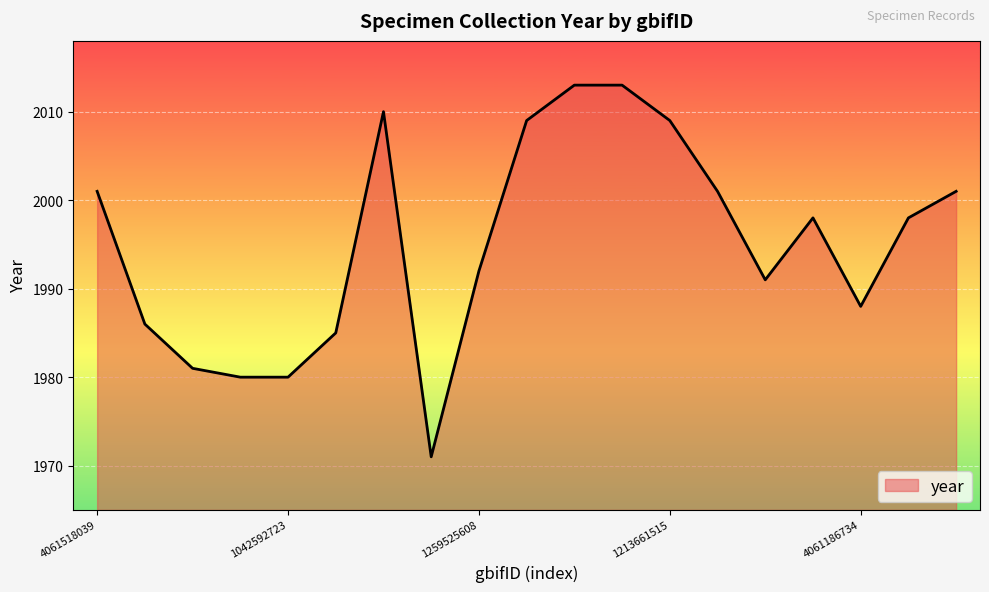

What is the maximum value shown in the chart?

2013